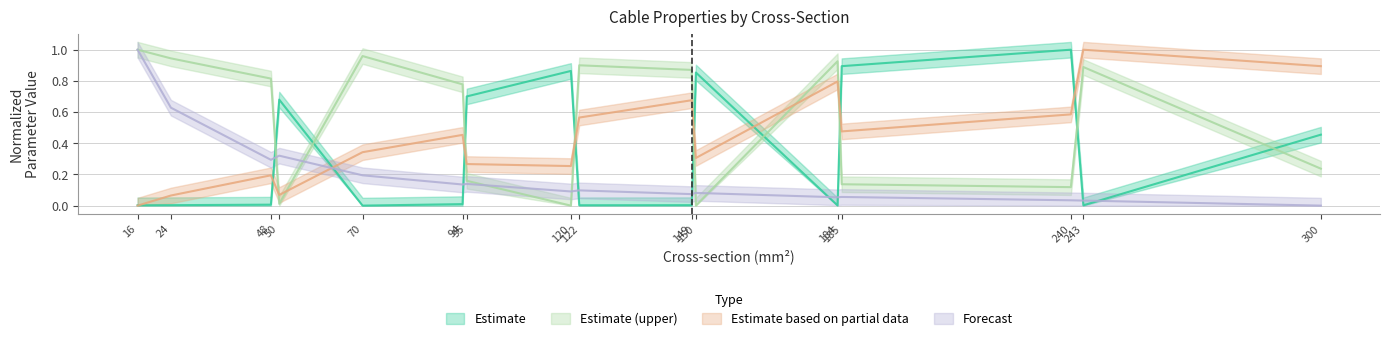

Where is the first local minimum for c_nf_per_km?

70